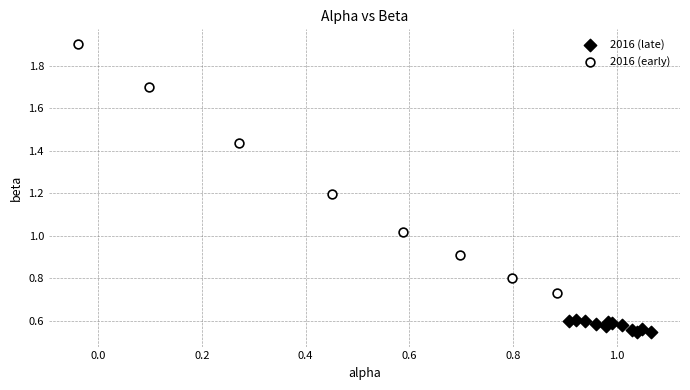

Which series has the largest Y range (max minus min)?

2016 (early)